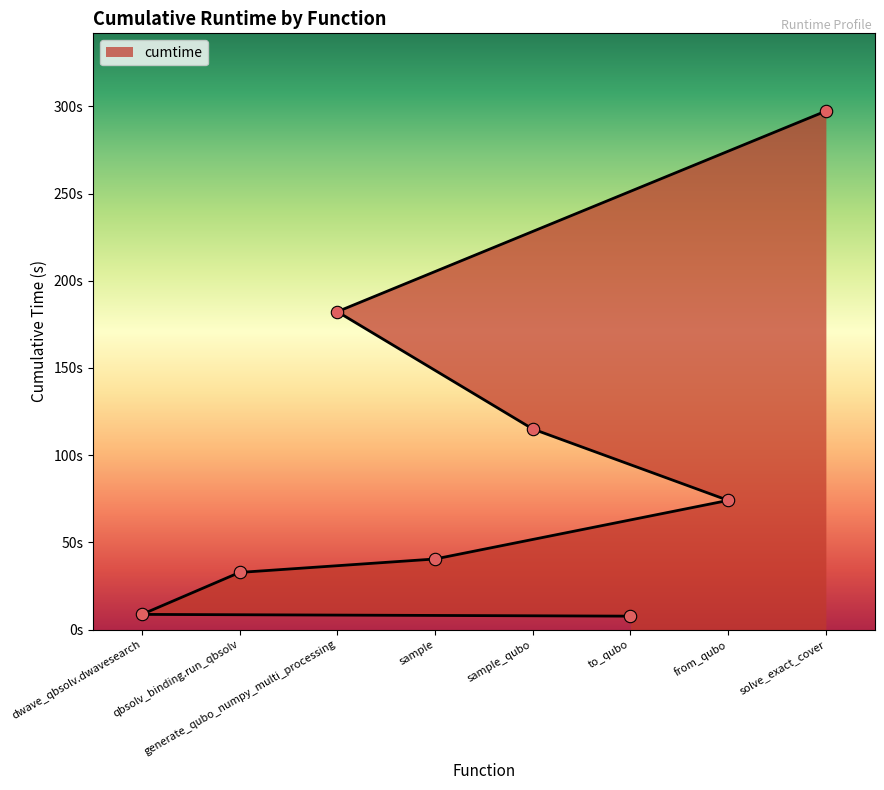

Approximately how many times larger is the value at sample_qubo compared to to_qubo?

15.0